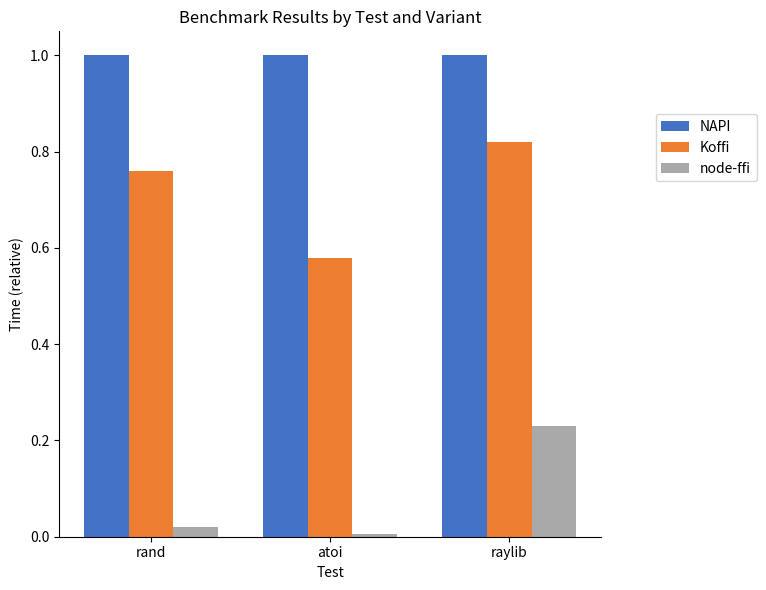

At raylib, list the series in order from largest to smallest.

NAPI, Koffi, node-ffi